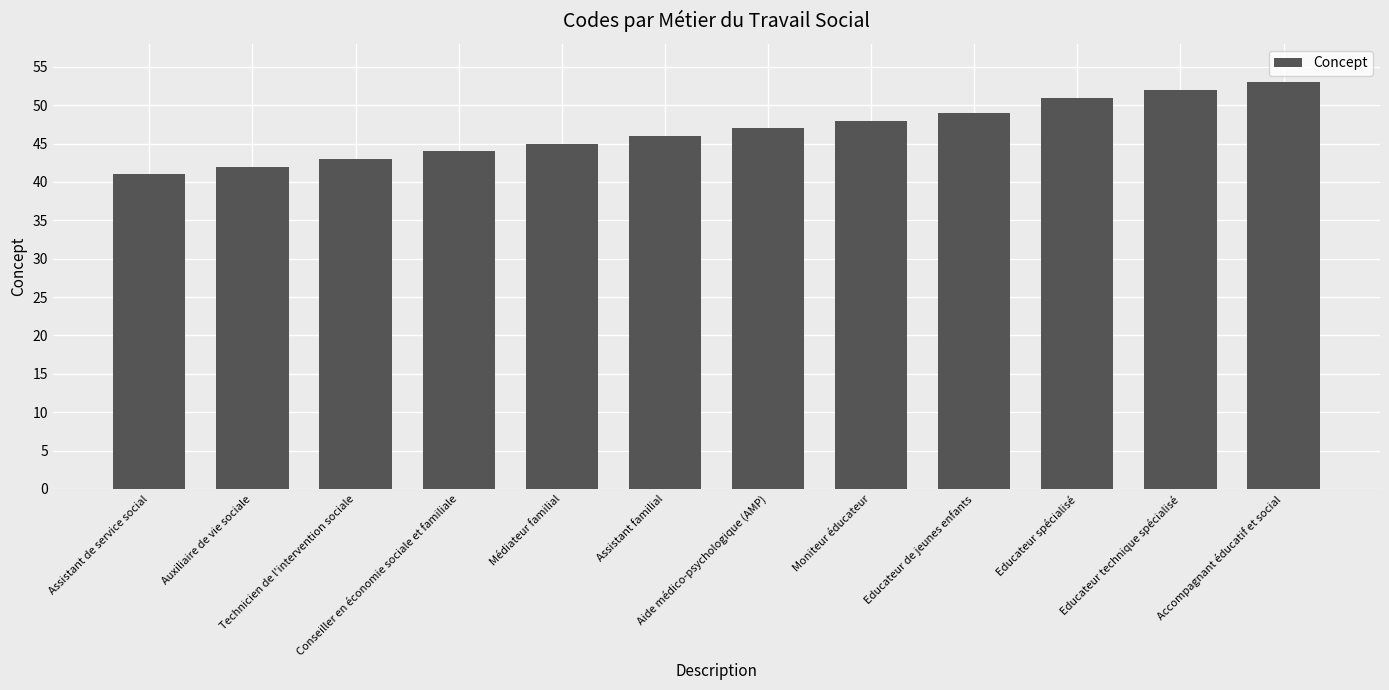

What is the average value?

47